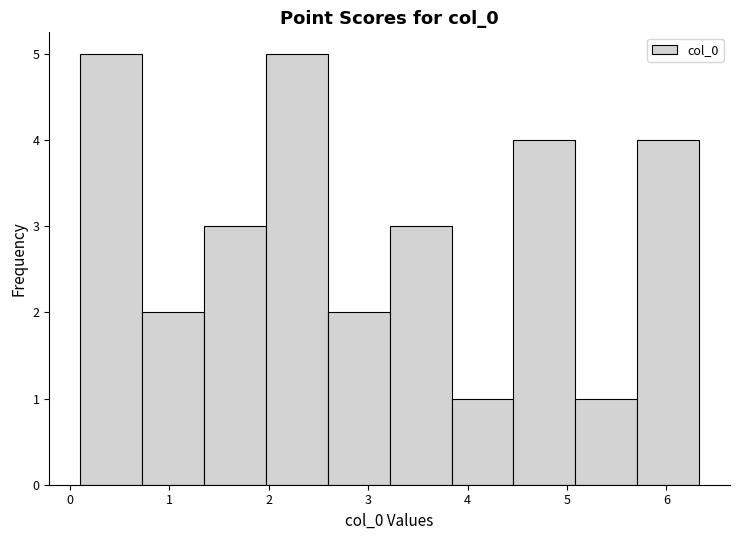

Reading left to right, transcribe this chart: for each bar, give the range it covers on the x-axis and its height. Neither the bar edges nor the heights are printed on the chart, so give them approximately, as read against the axes.

0.1 to 0.7: 5
0.7 to 1.4: 2
1.4 to 2.0: 3
2.0 to 2.6: 5
2.6 to 3.2: 2
3.2 to 3.8: 3
3.8 to 4.5: 1
4.5 to 5.1: 4
5.1 to 5.7: 1
5.7 to 6.3: 4